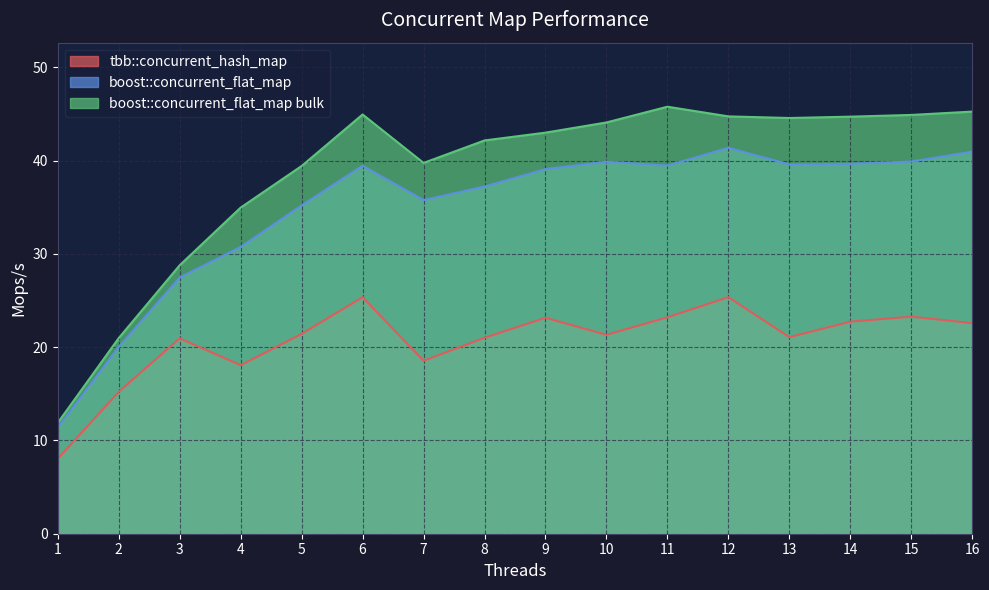

What is the lowest value of the boost::concurrent_flat_map series?

11.4